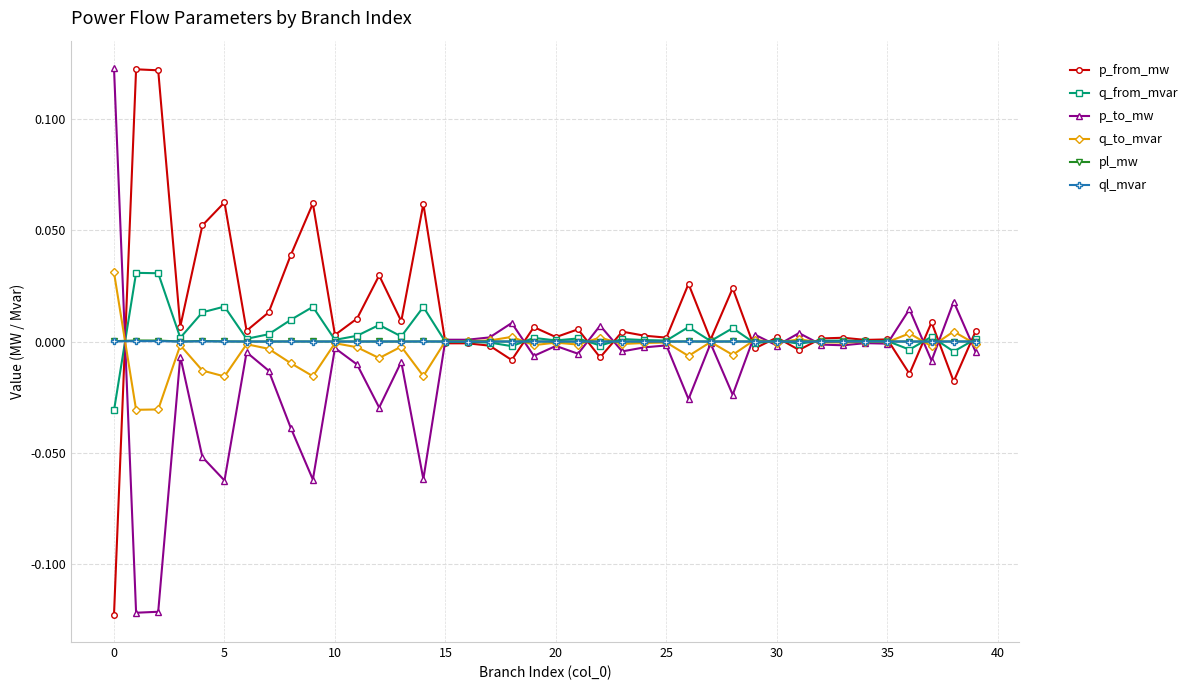

True or false: ql_mvar has more than 2 interior local peaks.

True